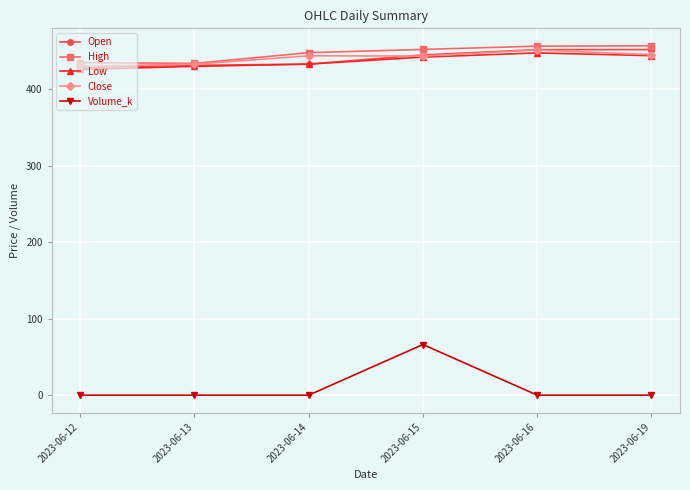

What are all the series names shown in the legend?

Open, High, Low, Close, Volume_k